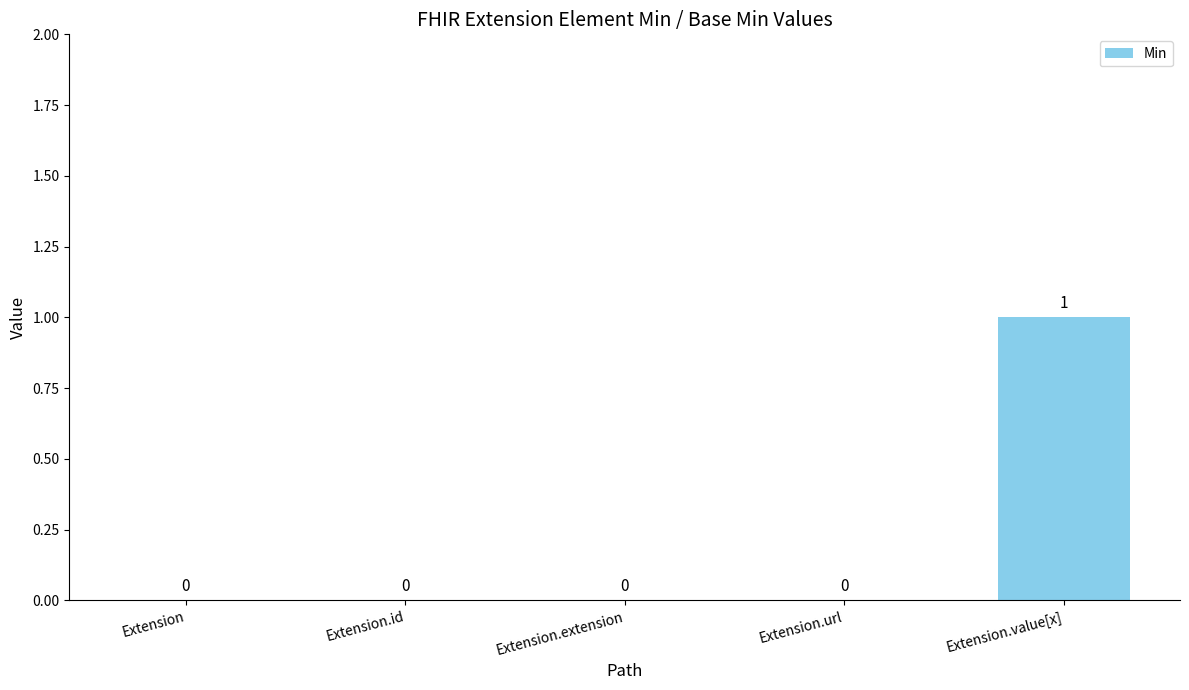

Reading left to right, what are all the values shown in this chart?

0	0	0	0	1